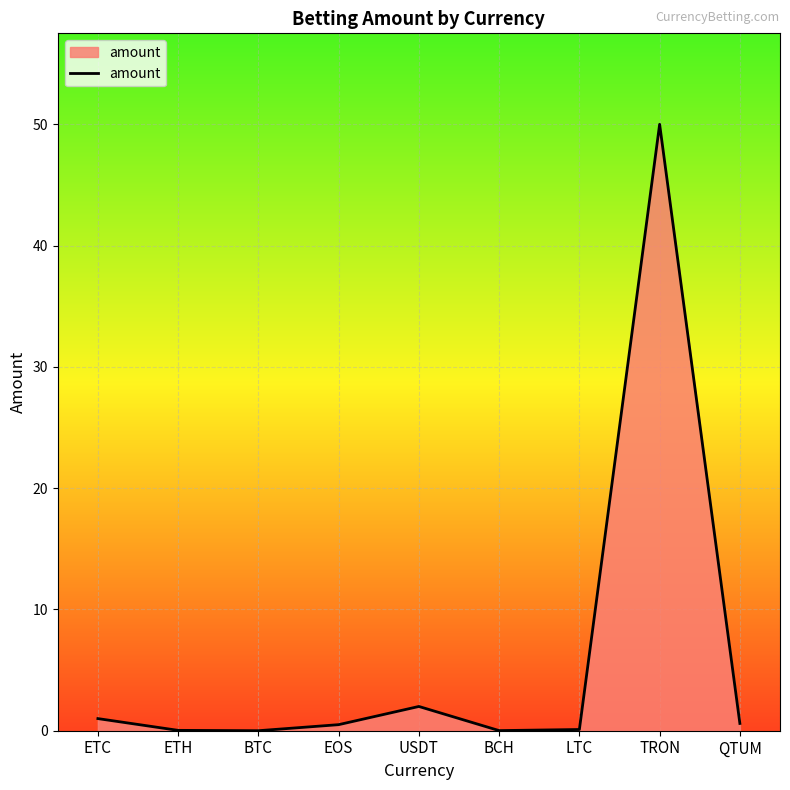

Does the chart display data point markers on the line(s)?

No